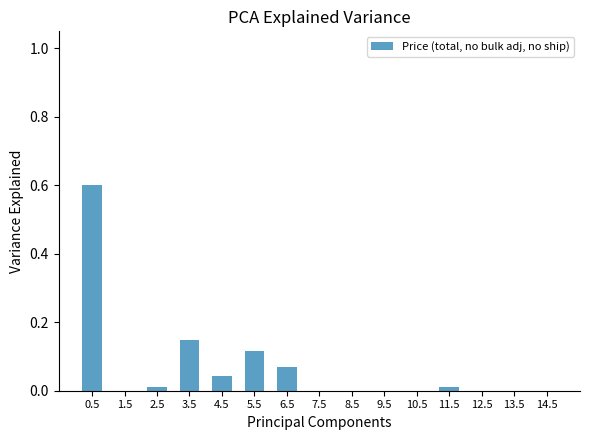

The value at 14.5 is 0.0. True or false?

True